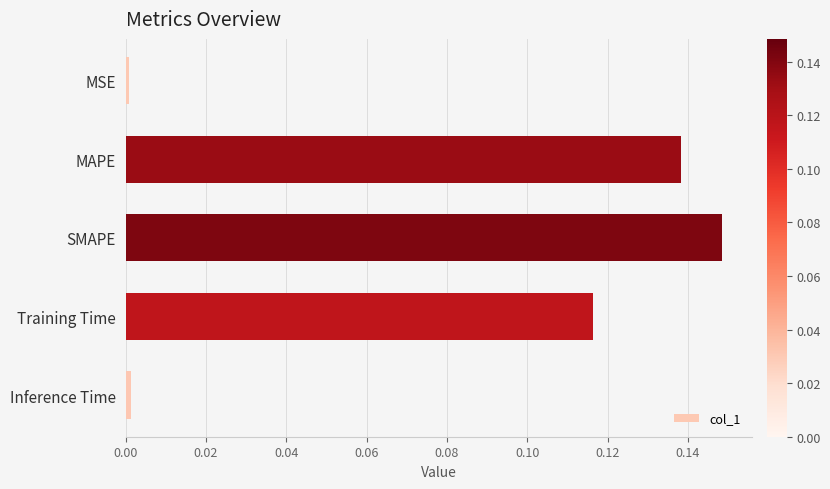

True or false: the data shows 0.0 at Inference Time.

True